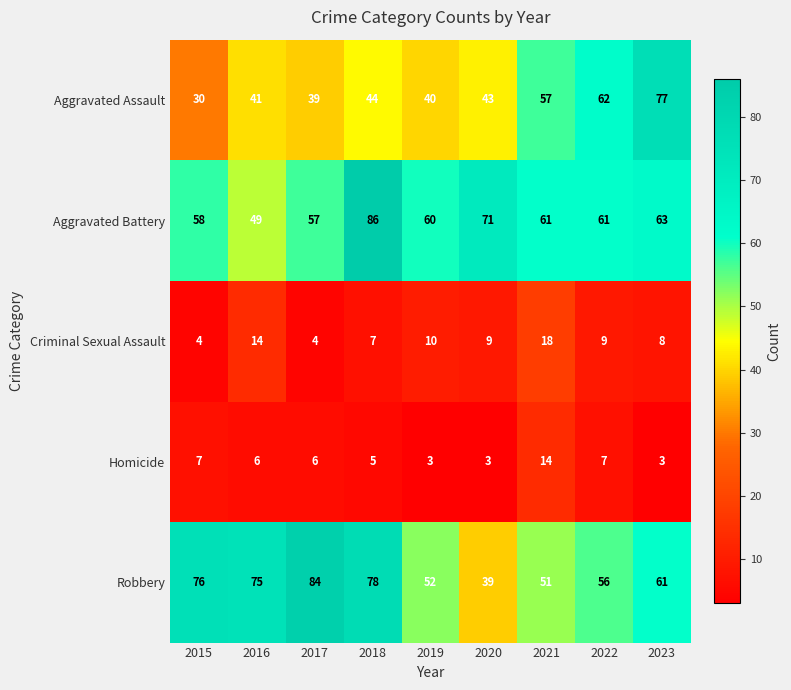

What is the minimum value for Criminal Sexual Assault?

4